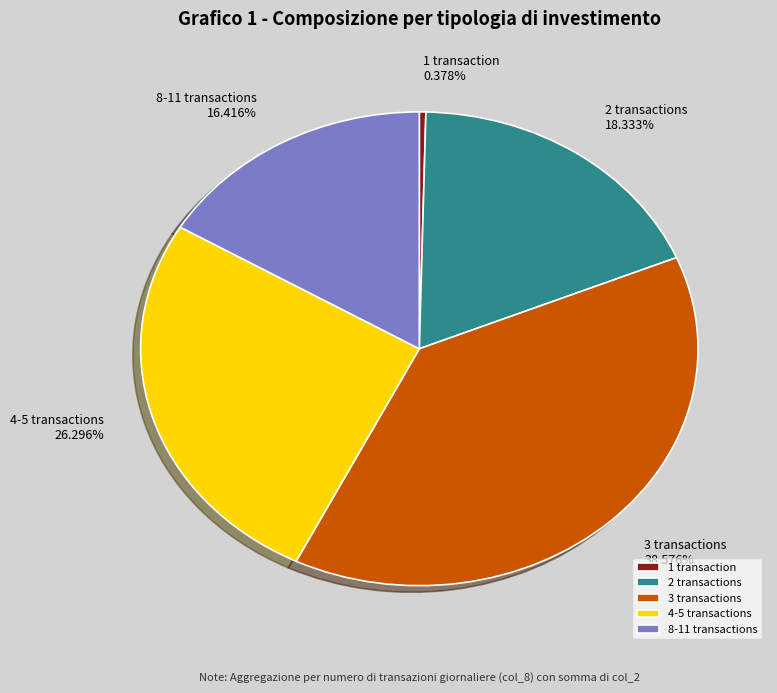

Which category has the smallest portion of the pie?

1 transaction